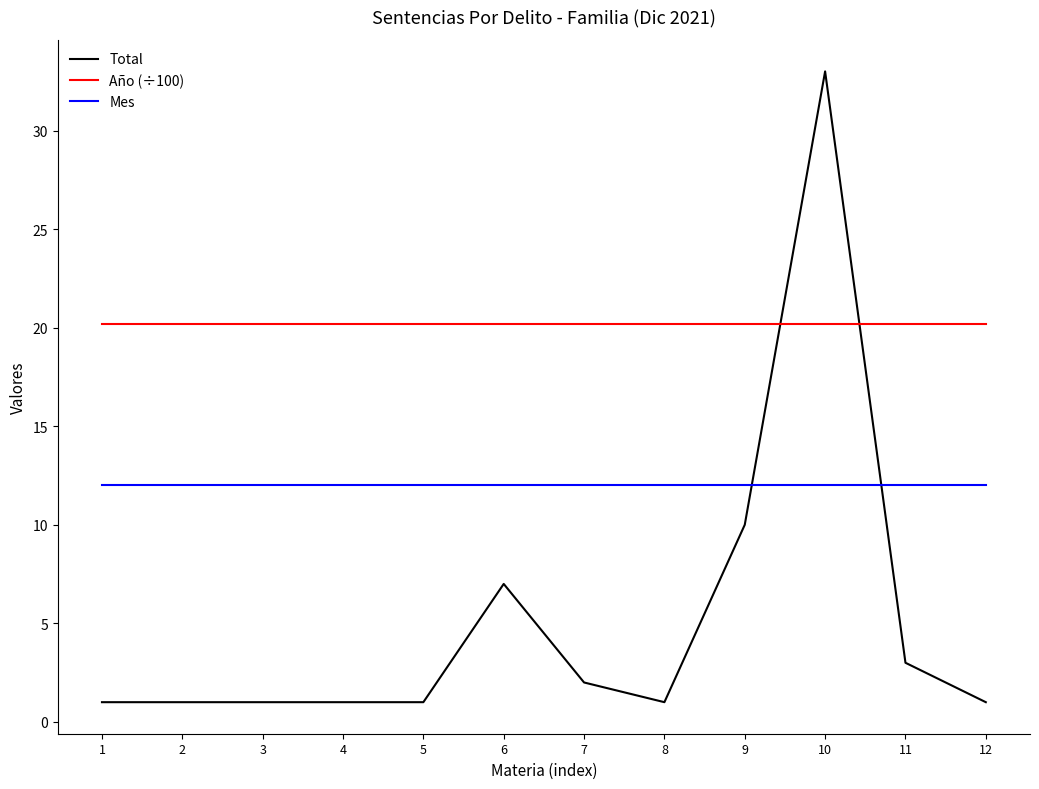

Is the value of Año (÷100) at 2 greater than the value of Mes at 11?

Yes